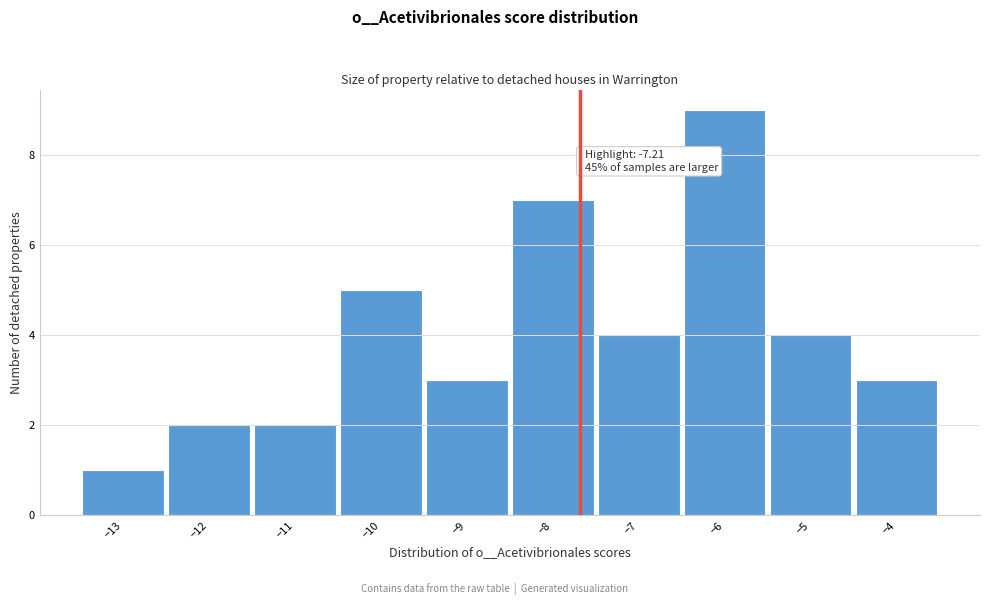

Reading left to right, what are all the values shown in this chart?

1	2	2	5	3	7	4	9	4	3